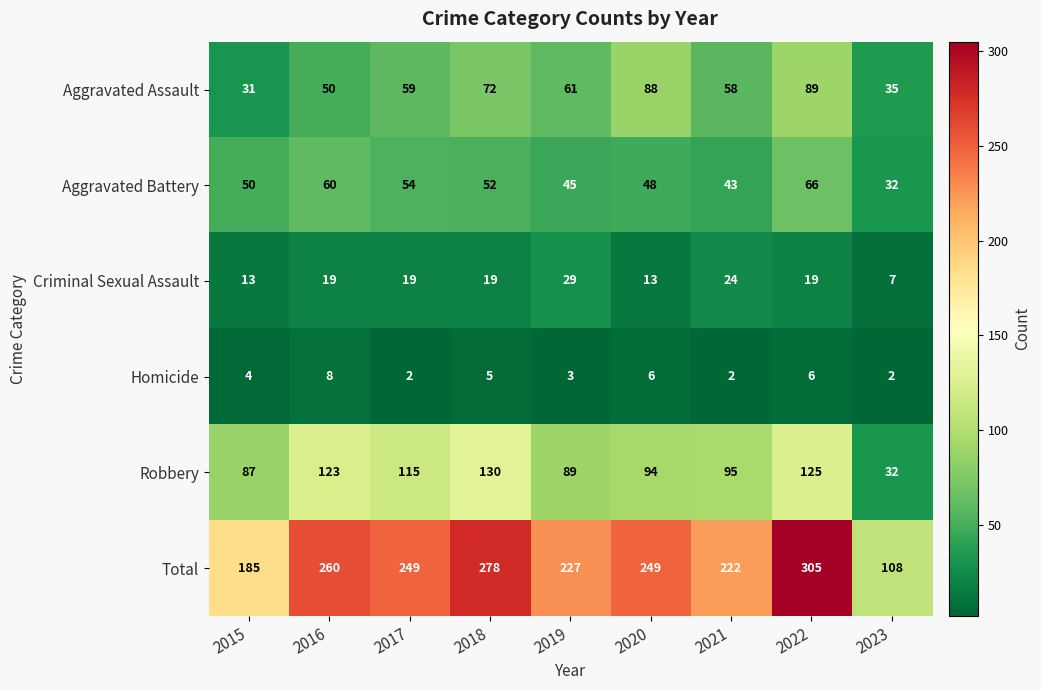

At which label is Total closest to 206?

2021